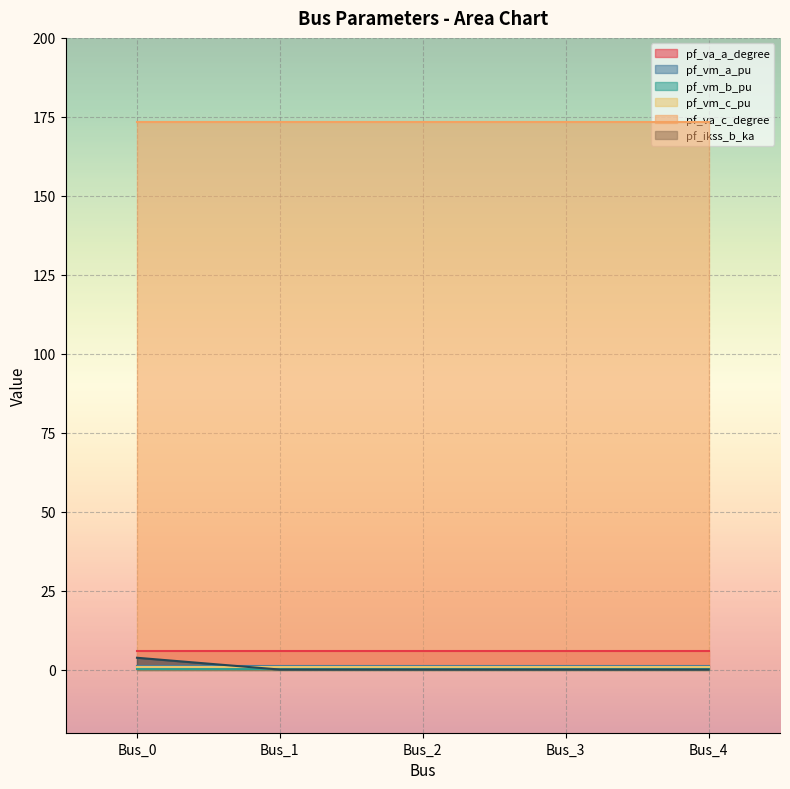

Is the value of pf_vm_c_pu at Bus_0 greater than the value of pf_vm_a_pu at Bus_4?

No